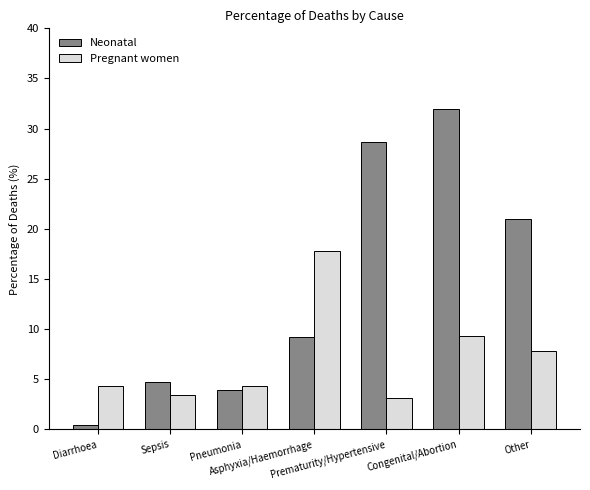

Which series has the largest total across all categories?

Neonatal